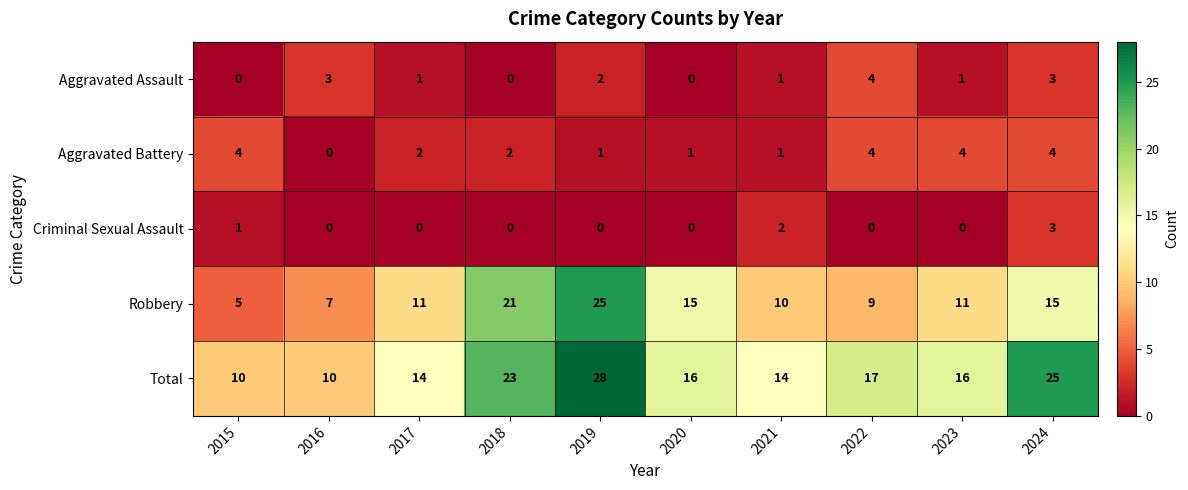

Is it true that Aggravated Assault equals 4 at 2022?

True